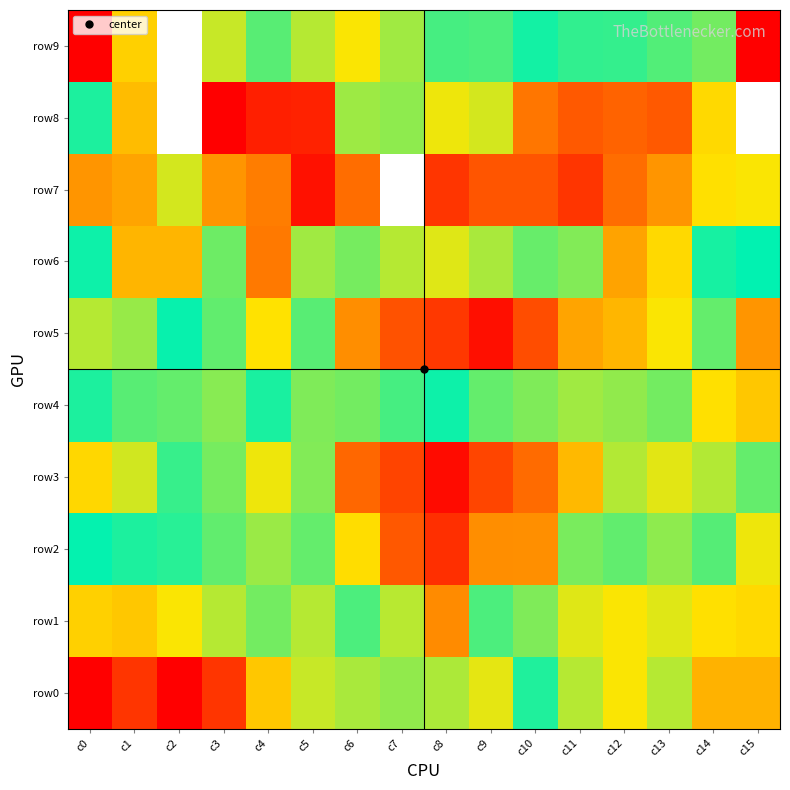

Which series changed the most between c1 and c3?

row8